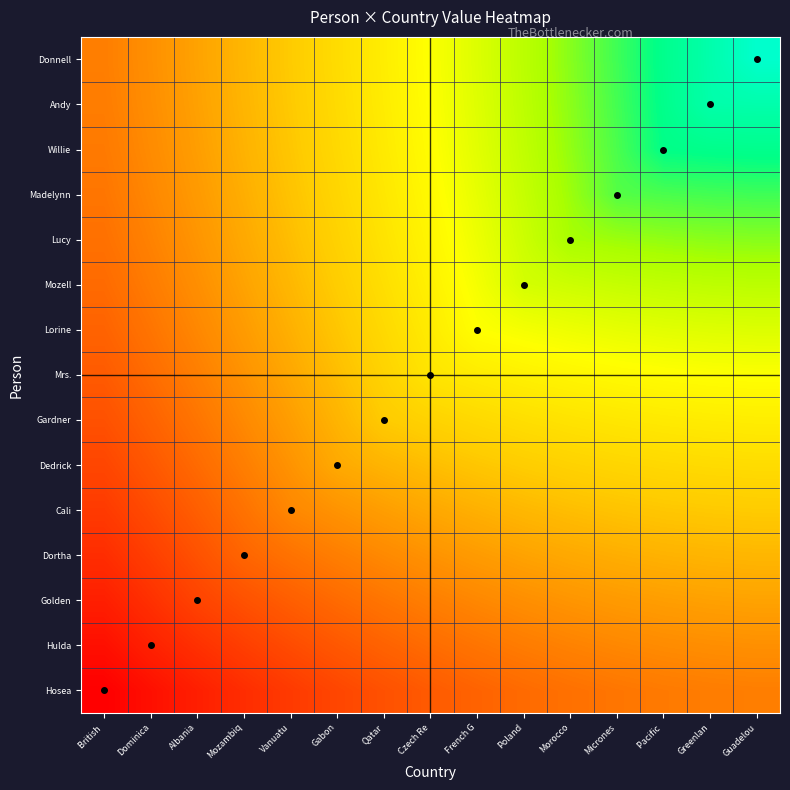

At which category does the chart reach its minimum across all series?

British 